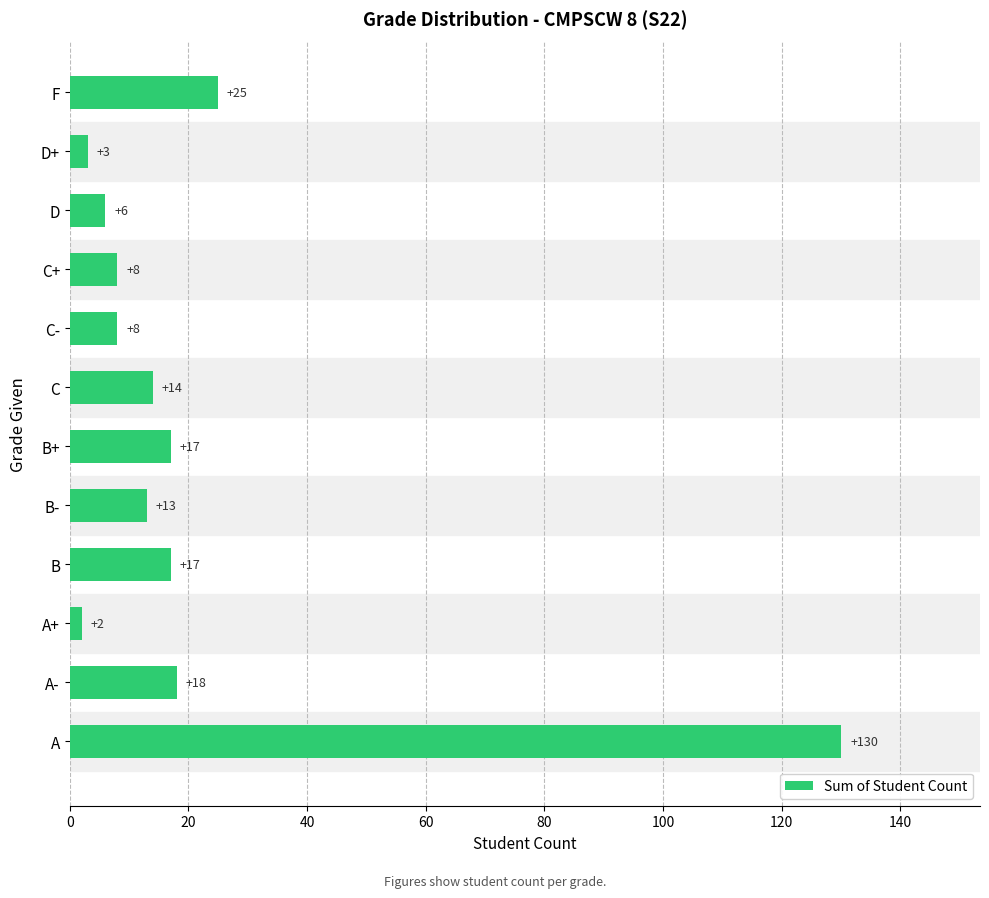

Reading bottom to top, extract all data points from this chart.

130	18	2	17	13	17	14	8	8	6	3	25